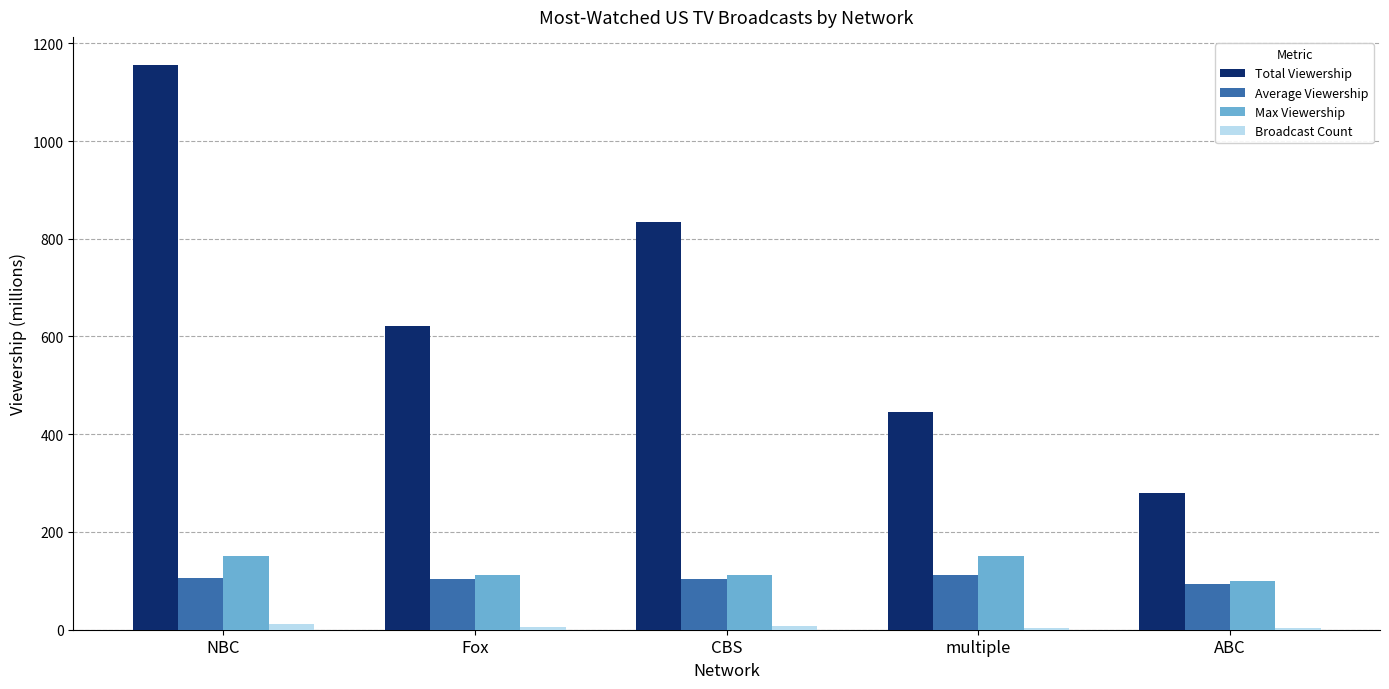

What is the maximum value shown in the chart?

1155.3